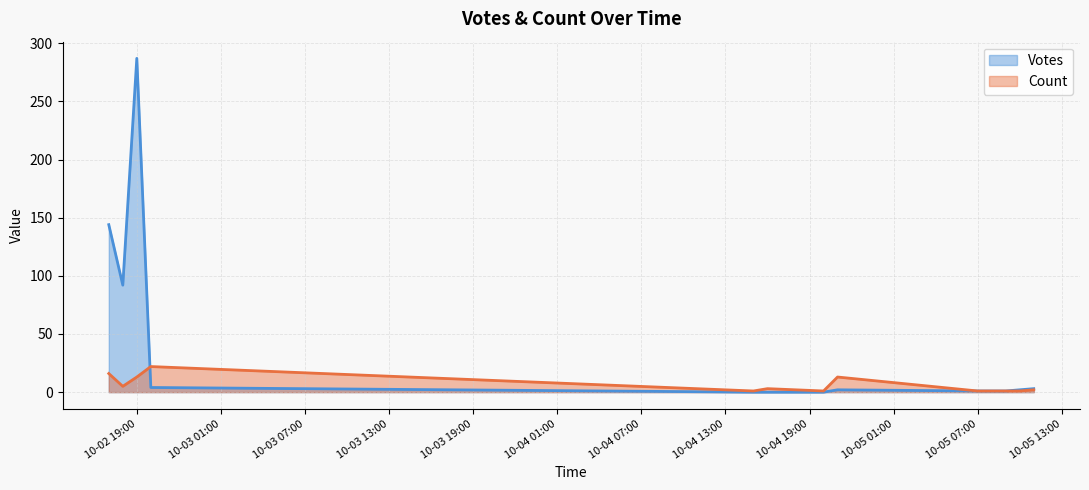

How many values in the Count series exceed 1?

12